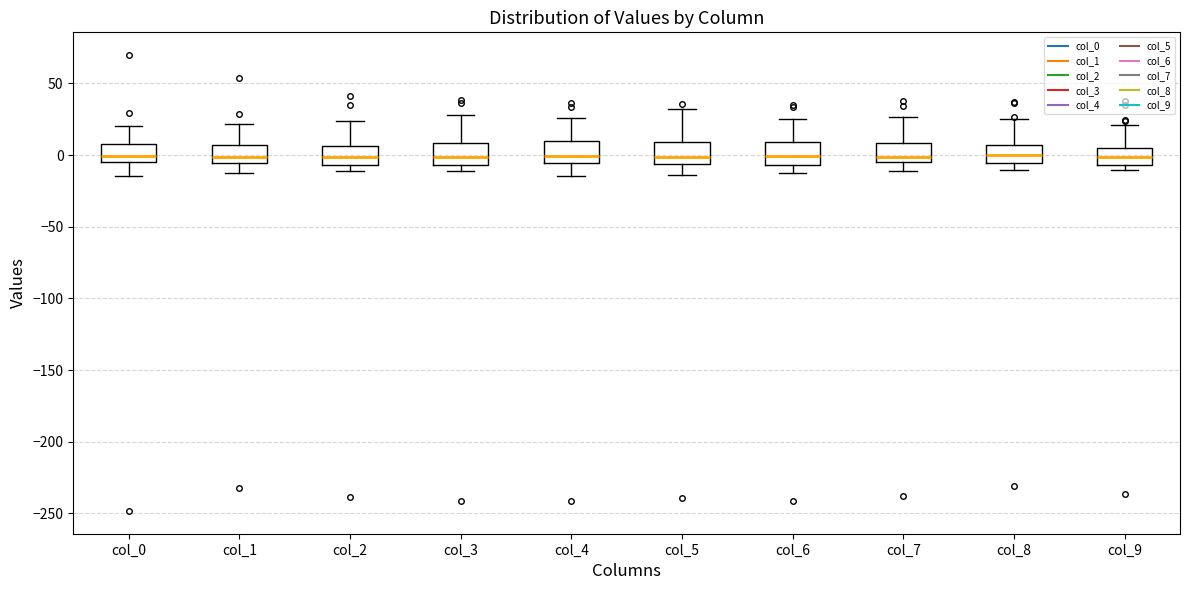

Reading left to right, transcribe this box plot: for each box, give where its median line is, the range the box spans, and where its two whiskers end, as read against the y-axis. The values are not printed on the chart, so give them approximately, as read against the axis.

col_0: median 0, box -5 to 10, whiskers -15 to 20
col_1: median 0, box -5 to 5, whiskers -10 to 20
col_2: median 0, box -5 to 5, whiskers -10 to 25
col_3: median 0, box -5 to 10, whiskers -10 to 30
col_4: median 0, box -5 to 10, whiskers -15 to 25
col_5: median 0, box -5 to 10, whiskers -15 to 30
col_6: median 0, box -5 to 10, whiskers -10 to 25
col_7: median 0, box -5 to 10, whiskers -10 to 25
col_8: median 0, box -5 to 5, whiskers -10 to 25
col_9: median 0, box -5 to 5, whiskers -10 to 20